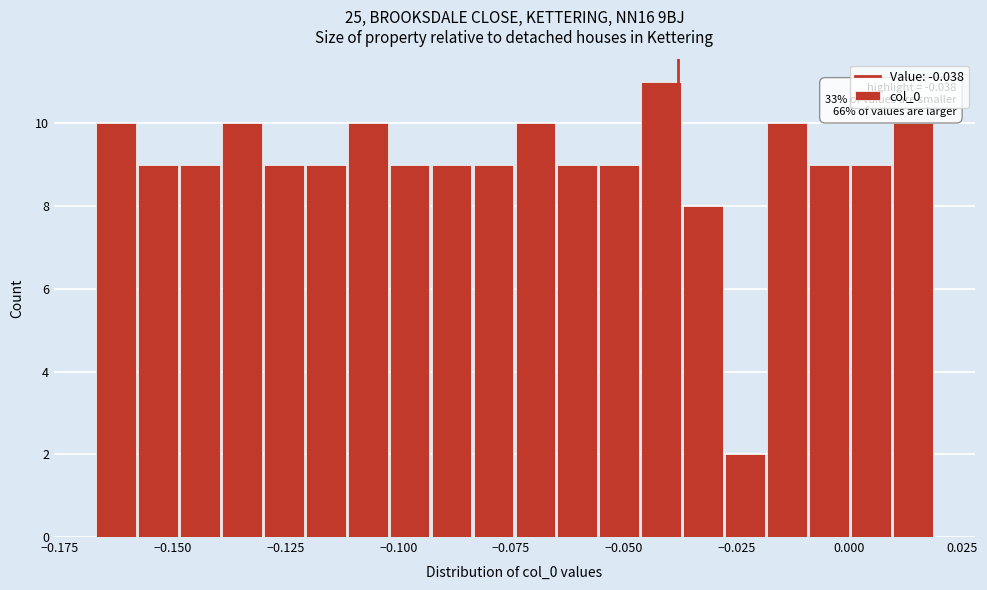

Read against the x-axis, roughly where is the centre of the tallest bar?

-0.040